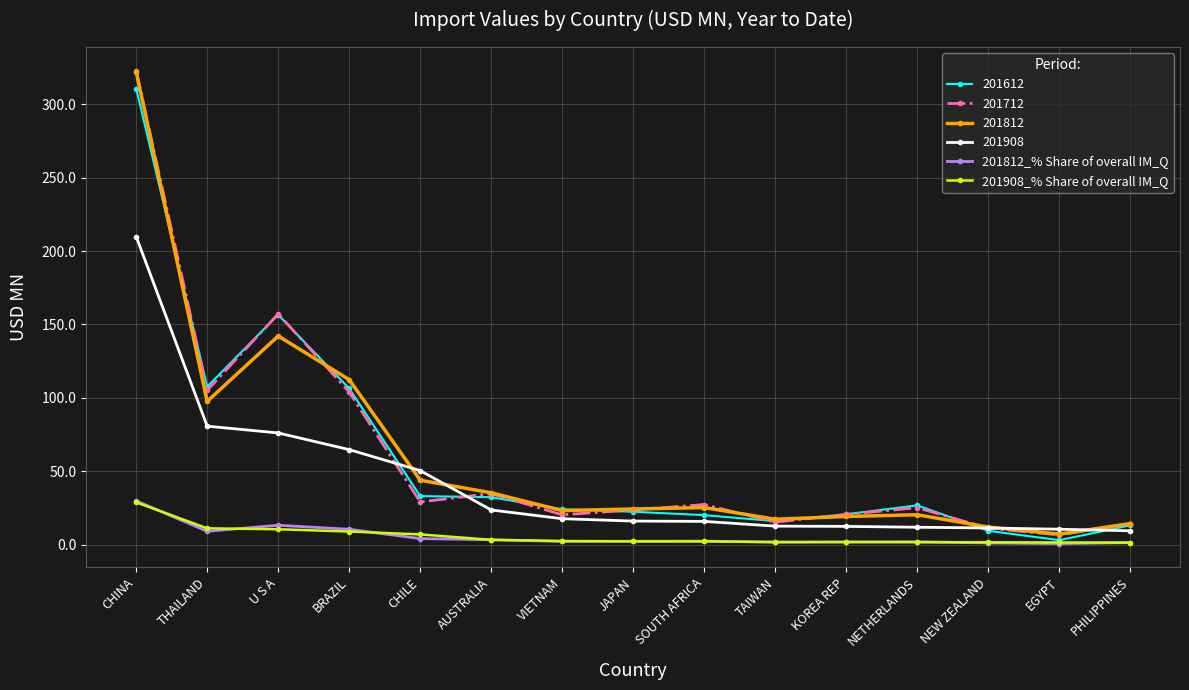

What position from the right is VIETNAM?

9